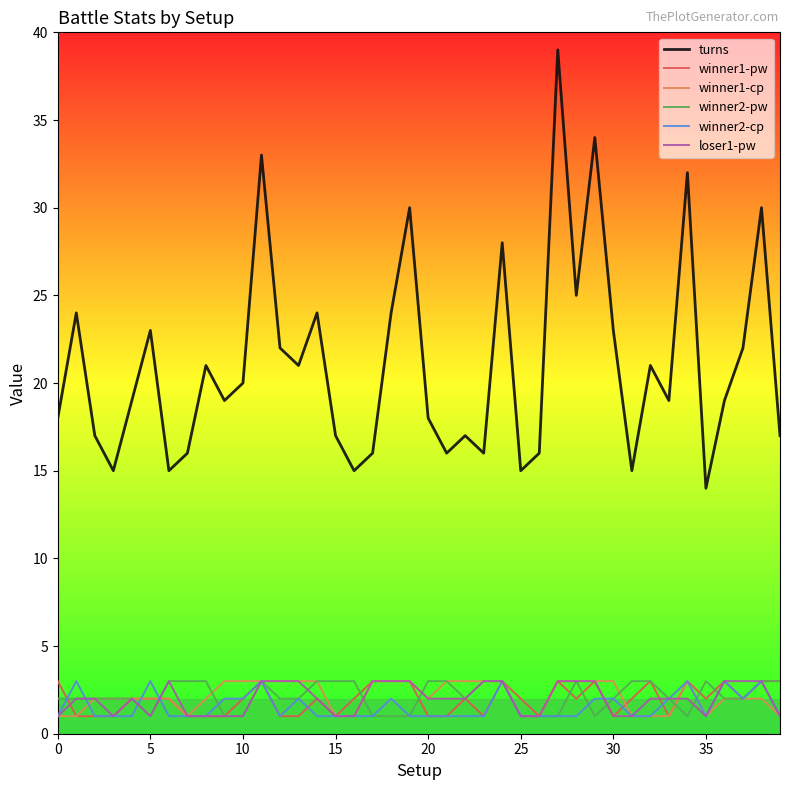

Which series has the largest total across all categories?

turns